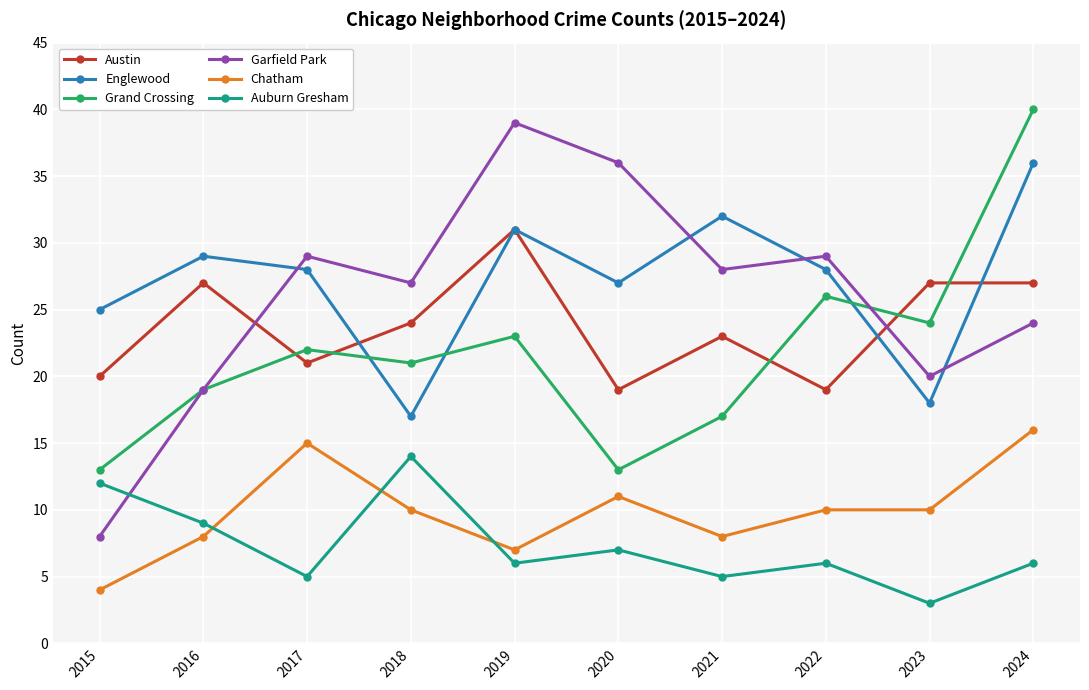

List the series in order of their peak value, lowest first.

Auburn Gresham, Chatham, Austin, Englewood, Garfield Park, Grand Crossing